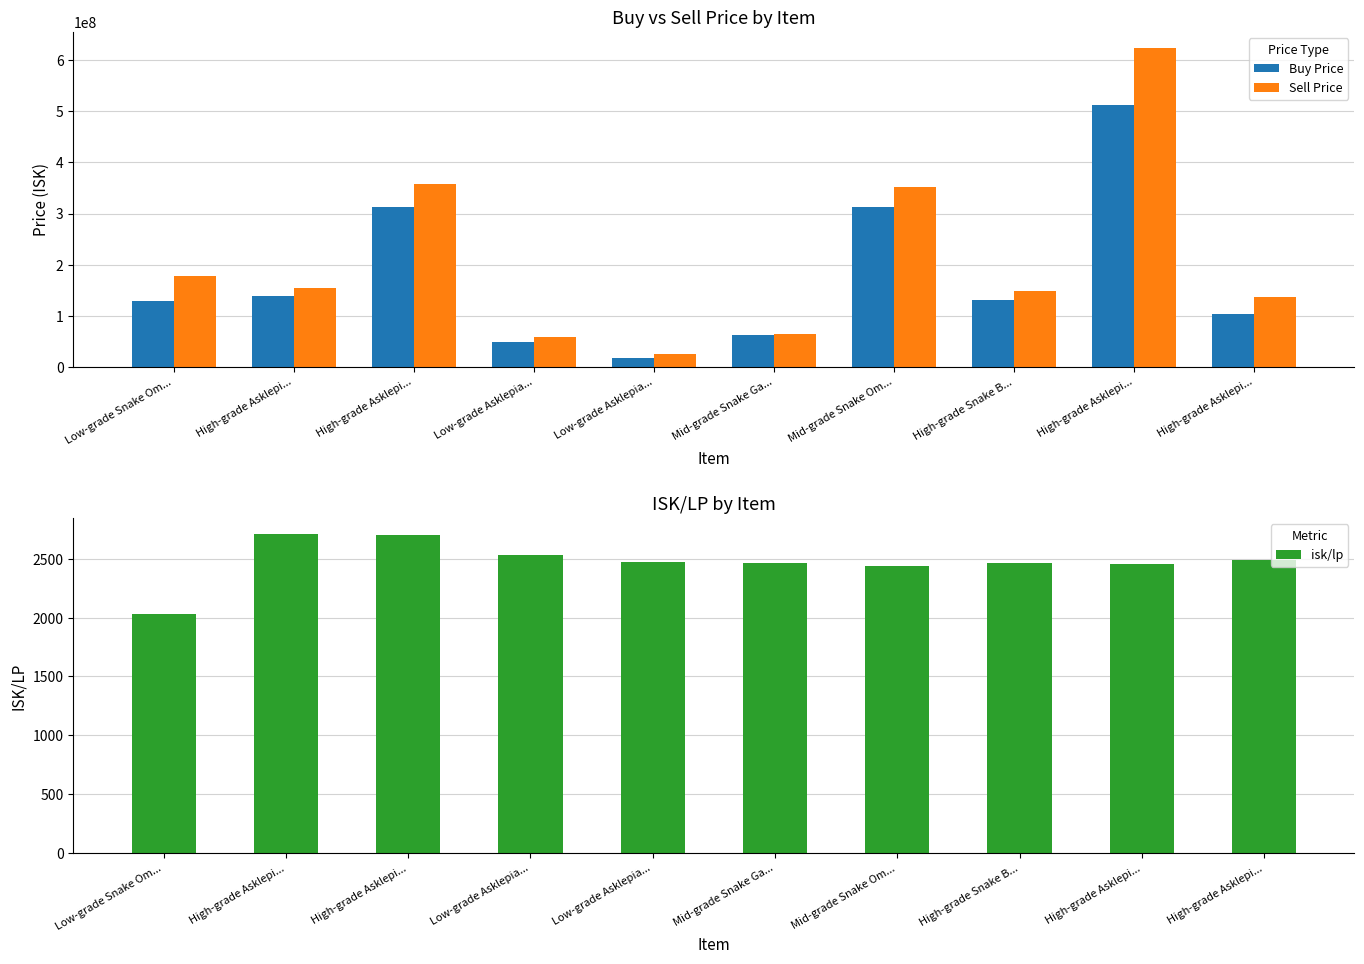

Reading left to right, extract all data points from this chart.

Buy Price: Low-grade Snake Om...=129400000.0	High-grade Asklepi...=137700000.0	High-grade Asklepi...=312550000.0	Low-grade Asklepia...=49000000.0	Low-grade Asklepia...=18010000.0	Mid-grade Snake Ga...=61420000.0	Mid-grade Snake Om...=311900000.0	High-grade Snake B...=130000000.0	High-grade Asklepi...=512200000.0	High-grade Asklepi...=104000000.0
Sell Price: Low-grade Snake Om...=177619148.9	High-grade Asklepi...=155000000.0	High-grade Asklepi...=357000000.0	Low-grade Asklepia...=58920000.0	Low-grade Asklepia...=24730000.0	Mid-grade Snake Ga...=65000000.0	Mid-grade Snake Om...=351500000.0	High-grade Snake B...=148400000.0	High-grade Asklepi...=624200000.0	High-grade Asklepi...=136000000.0
isk/lp: Low-grade Snake Om...=2027.1	High-grade Asklepi...=2710.8	High-grade Asklepi...=2703.4	Low-grade Asklepia...=2529.2	Low-grade Asklepia...=2470.7	Mid-grade Snake Ga...=2464.1	Mid-grade Snake Om...=2442.5	High-grade Snake B...=2466.3	High-grade Asklepi...=2453.2	High-grade Asklepi...=2492.5